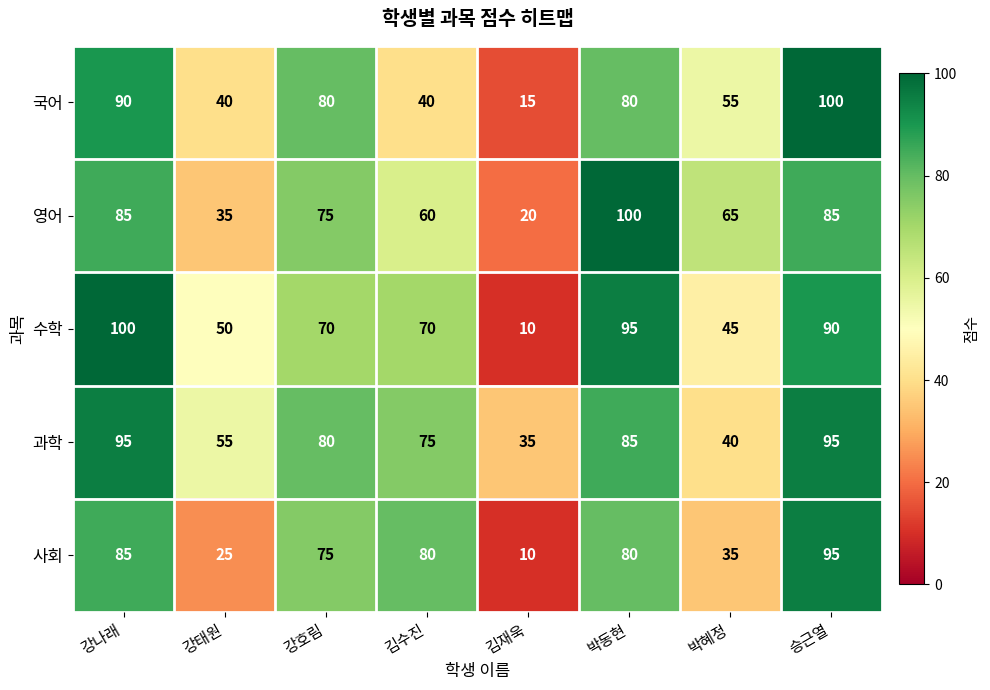

What is the difference between the second highest and second lowest values in the 영어 series?

50